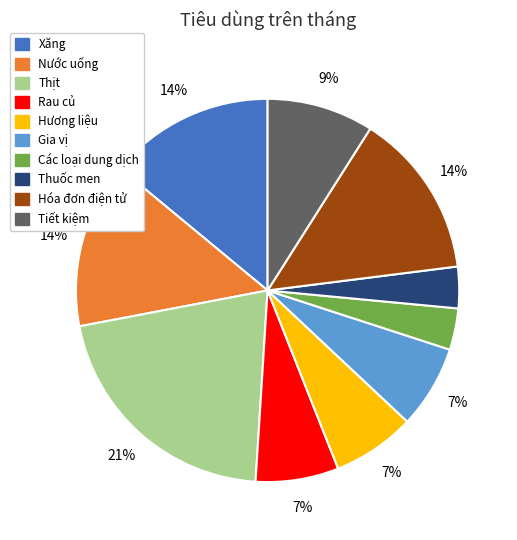

To the nearest percent, what is the combined percentage of Gia vị and Xăng?

21%